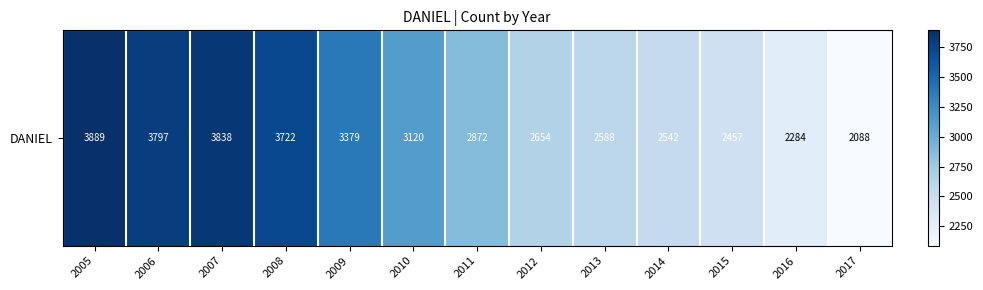

What is the difference between the second highest and second lowest values?

1554